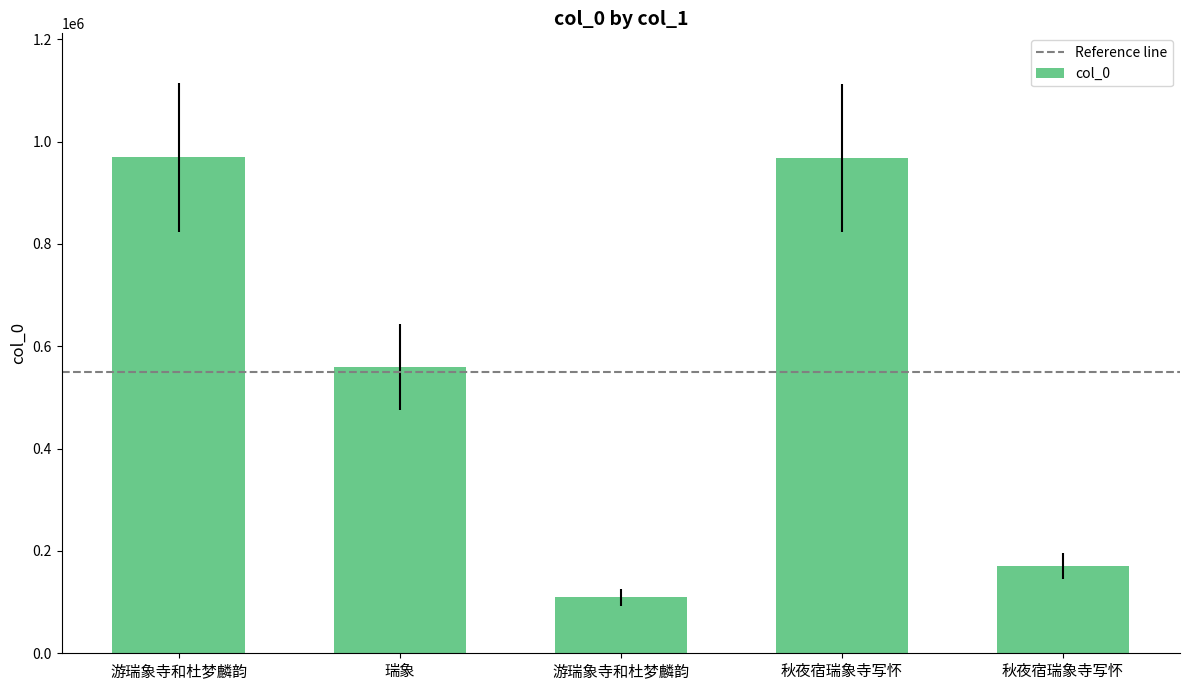

Does the chart contain any negative values?

No